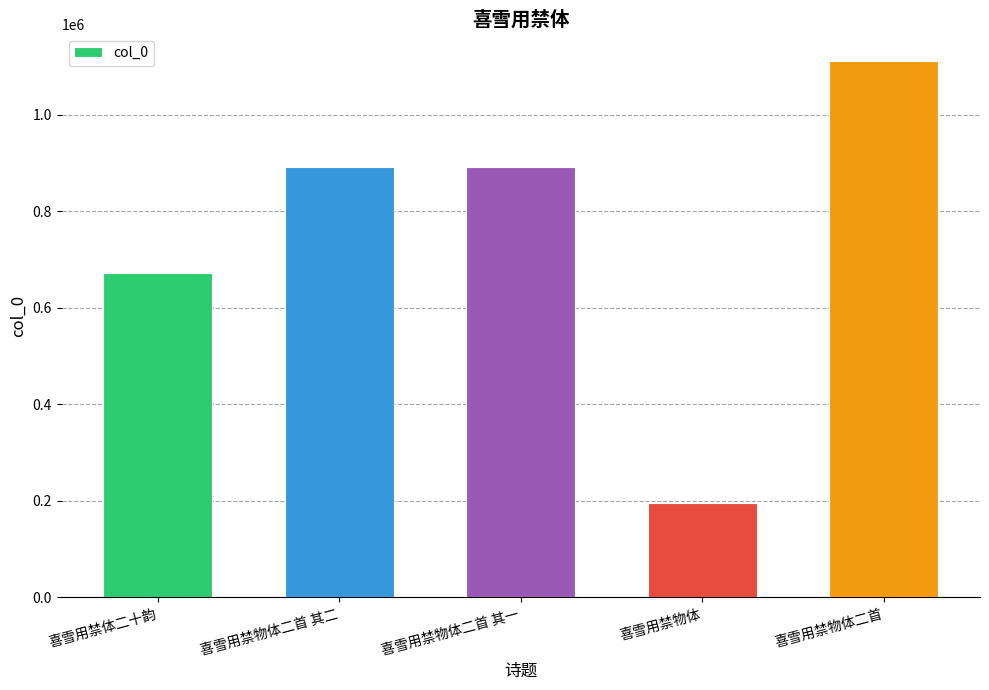

What value does the data have at 喜雪用禁体二十韵?

672815